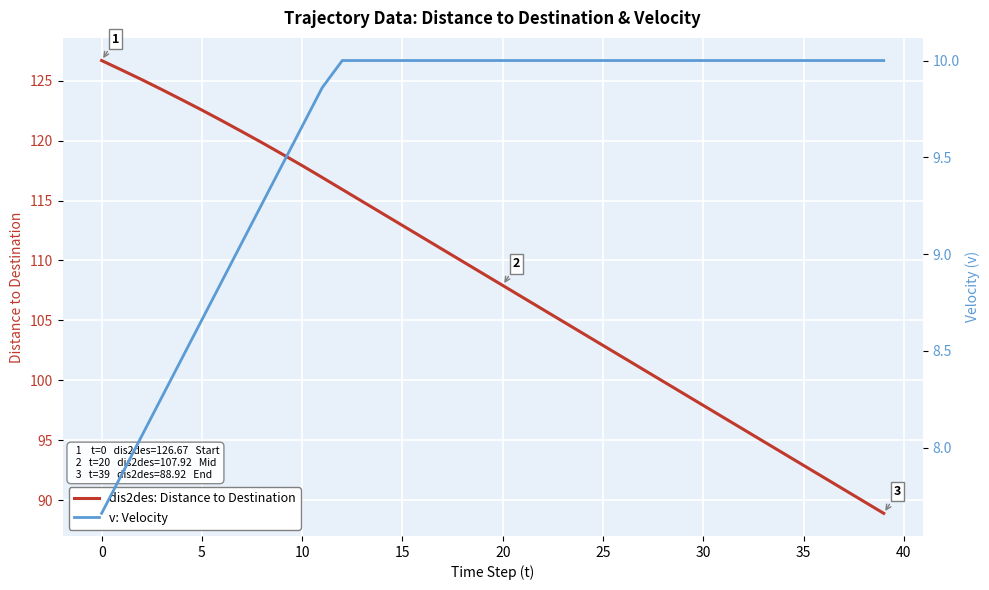

Which series has the largest total across all categories?

dis2des: Distance to Destination